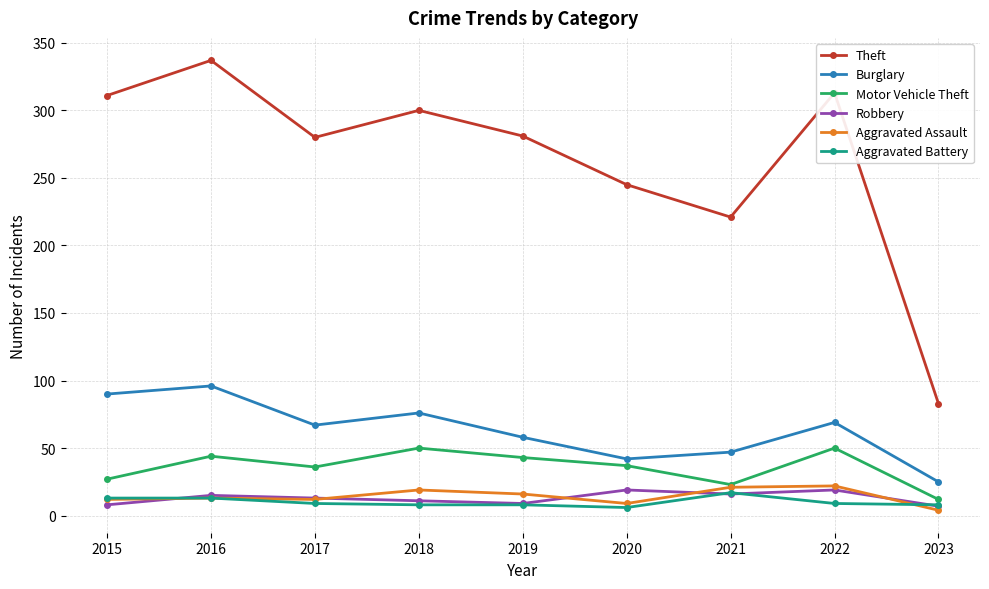

Which series has the largest total across all categories?

Theft